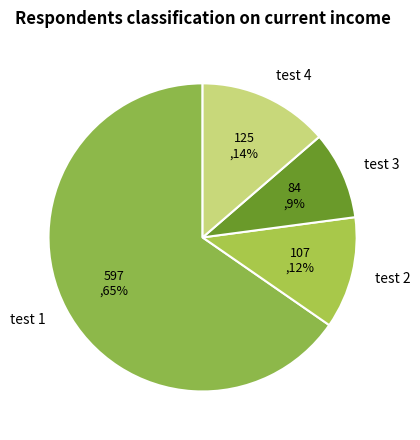

Count the number of slices in the pie.

4